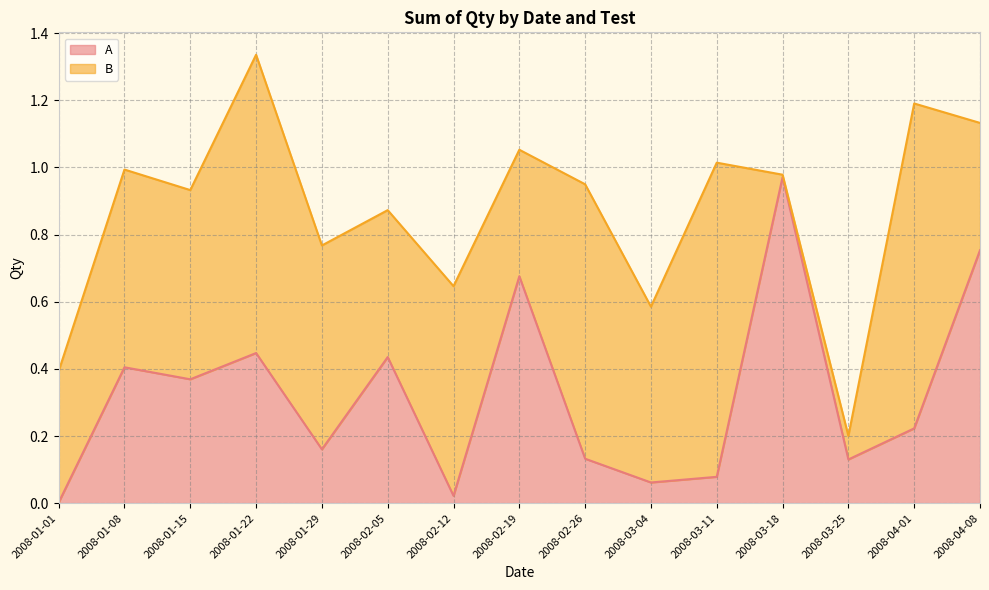

Is it true that the value at 2008-01-22 is 0.4?

True